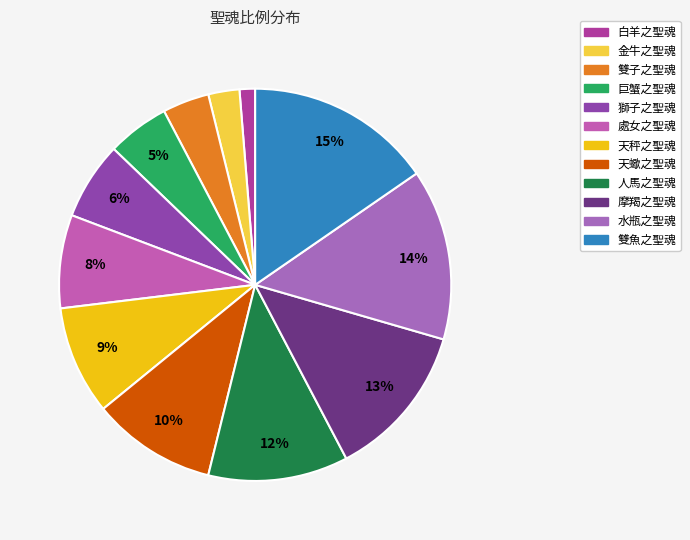

What percentage is the 金牛之聖魂 slice, to the nearest percent?

3%